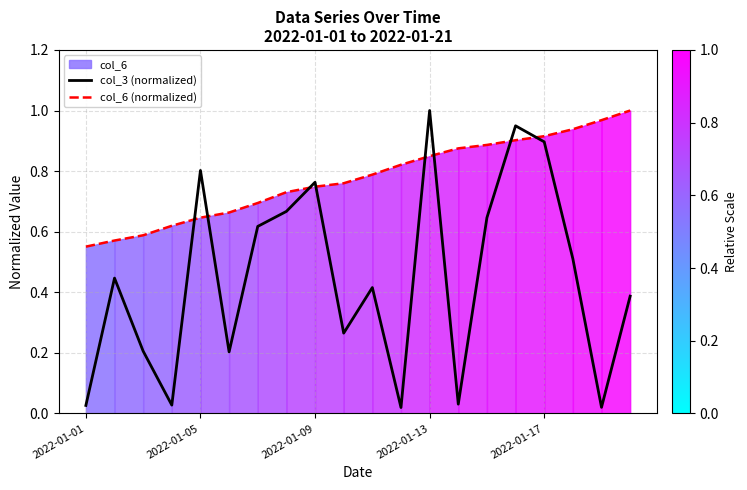

Reading left to right, transcribe all the data shown in this chart.

col_3 (normalized): 0.0	0.4	0.2	0.0	0.8	0.2	0.6	0.7	0.8	0.3	0.4	0.0	1.0	0.0	0.6	0.9	0.9	0.5	0.0	0.4
col_6 (normalized): 0.6	0.6	0.6	0.6	0.6	0.7	0.7	0.7	0.7	0.8	0.8	0.8	0.8	0.9	0.9	0.9	0.9	0.9	1.0	1.0